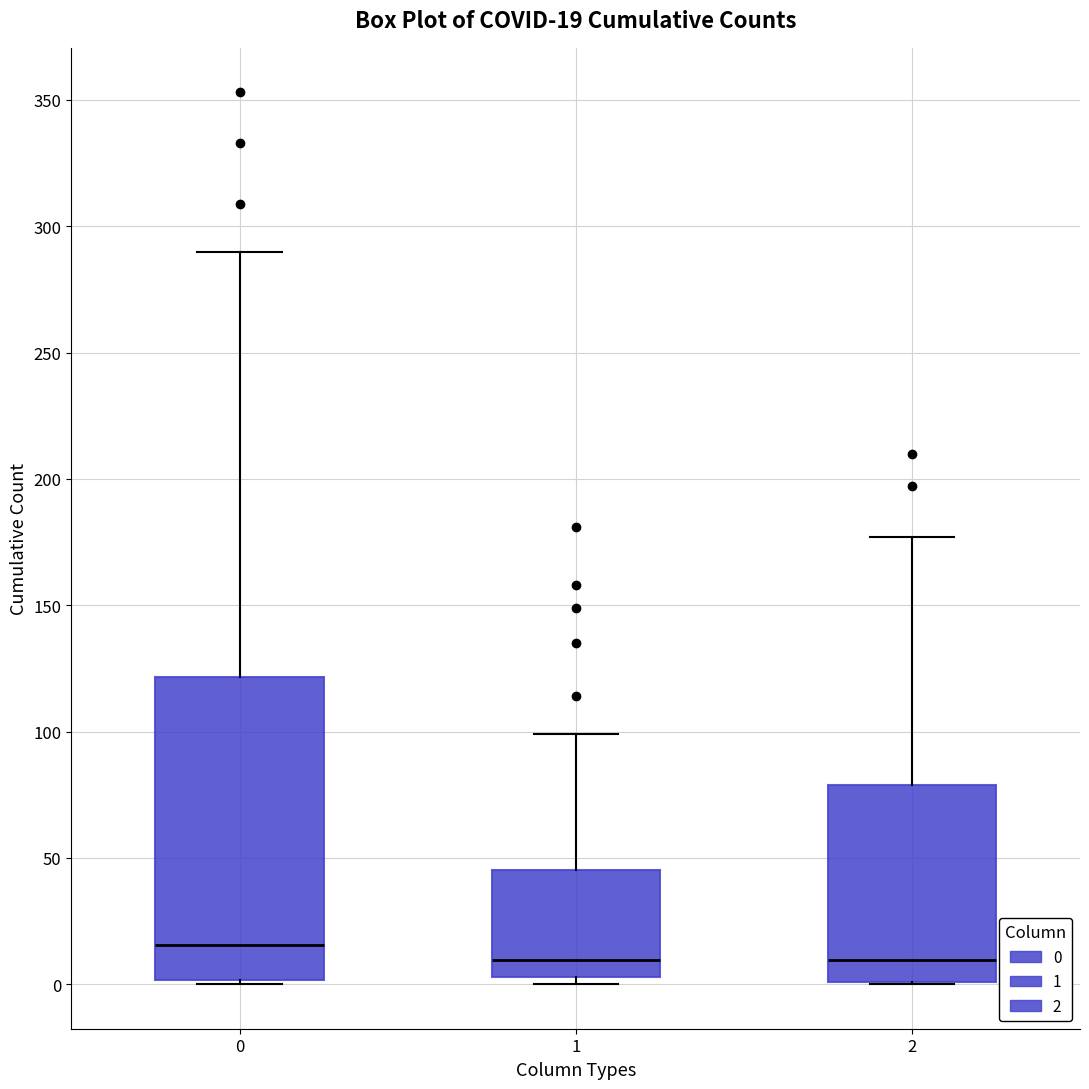

Comparing the boxes themselves (not the whiskers), which one is the tallest?

0